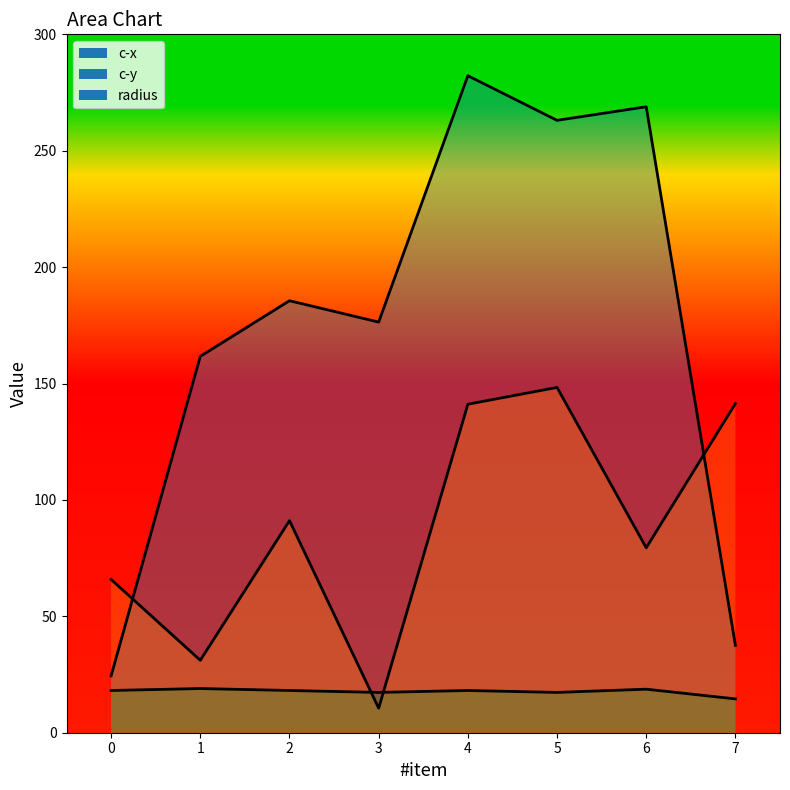

In c-x line, how many points are lower than both neighbors (excluding endpoints)?

2